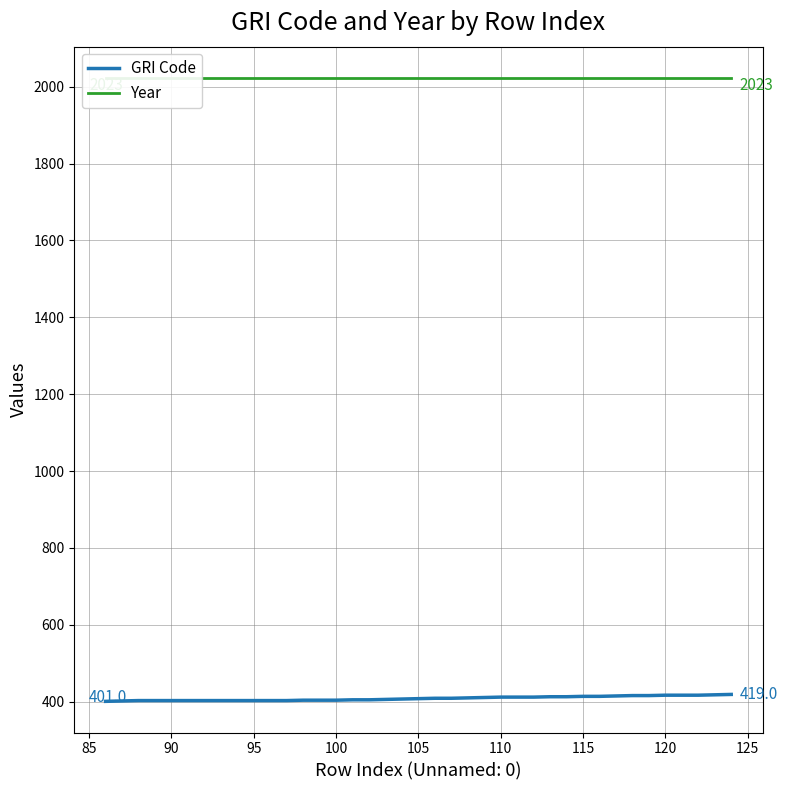

Is it true that GRI Code equals 412 at 110?

True